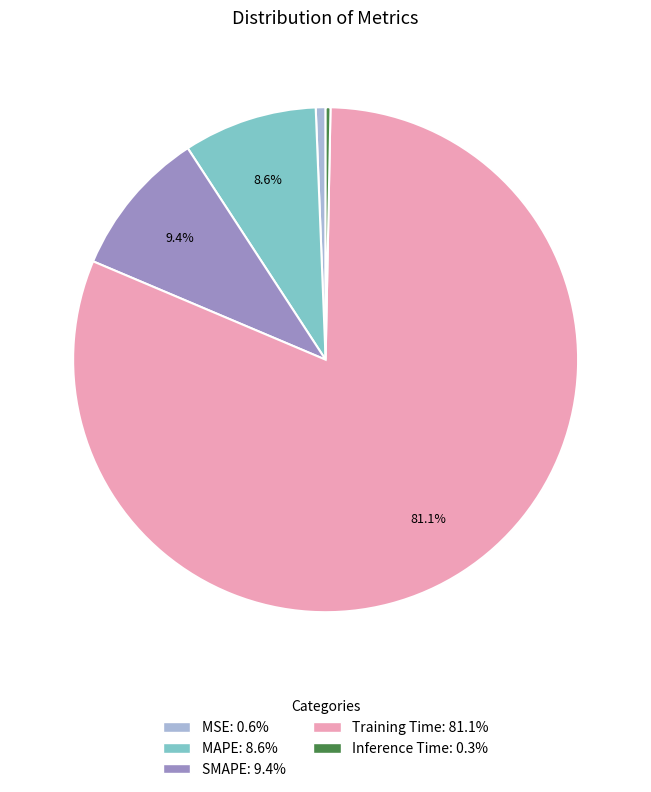

Which has a higher value, SMAPE: 9.4% or MAPE: 8.6%?

SMAPE: 9.4%